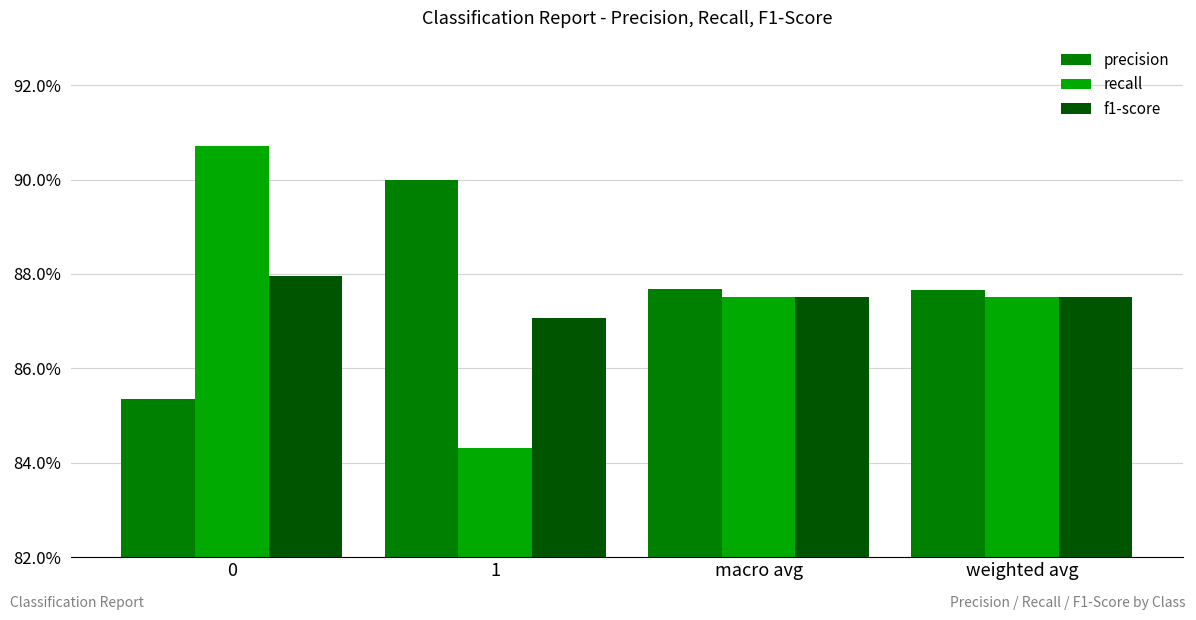

What are all the series names shown in the legend?

precision, recall, f1-score